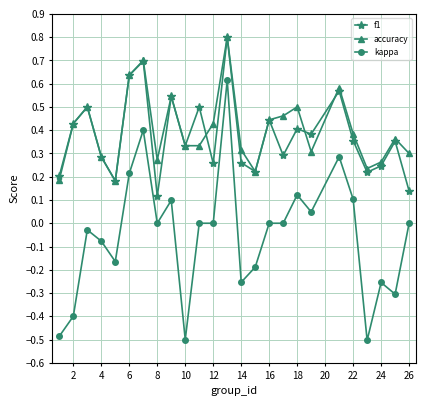

Which series has the widest spread of values?

kappa